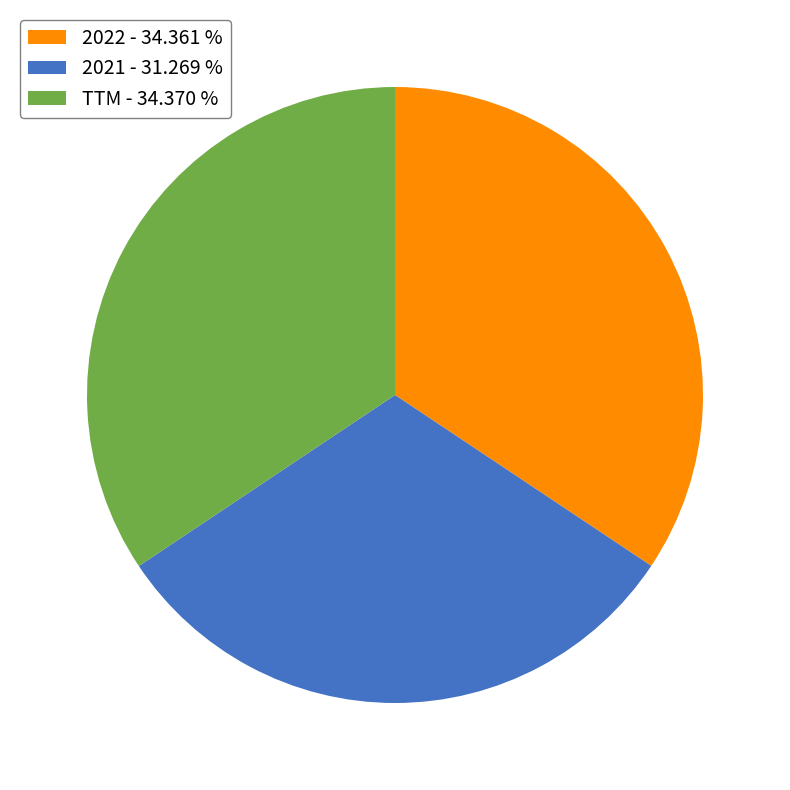

Do 2021 - 31.269 % and TTM - 34.370 % together represent more than half of the pie?

Yes